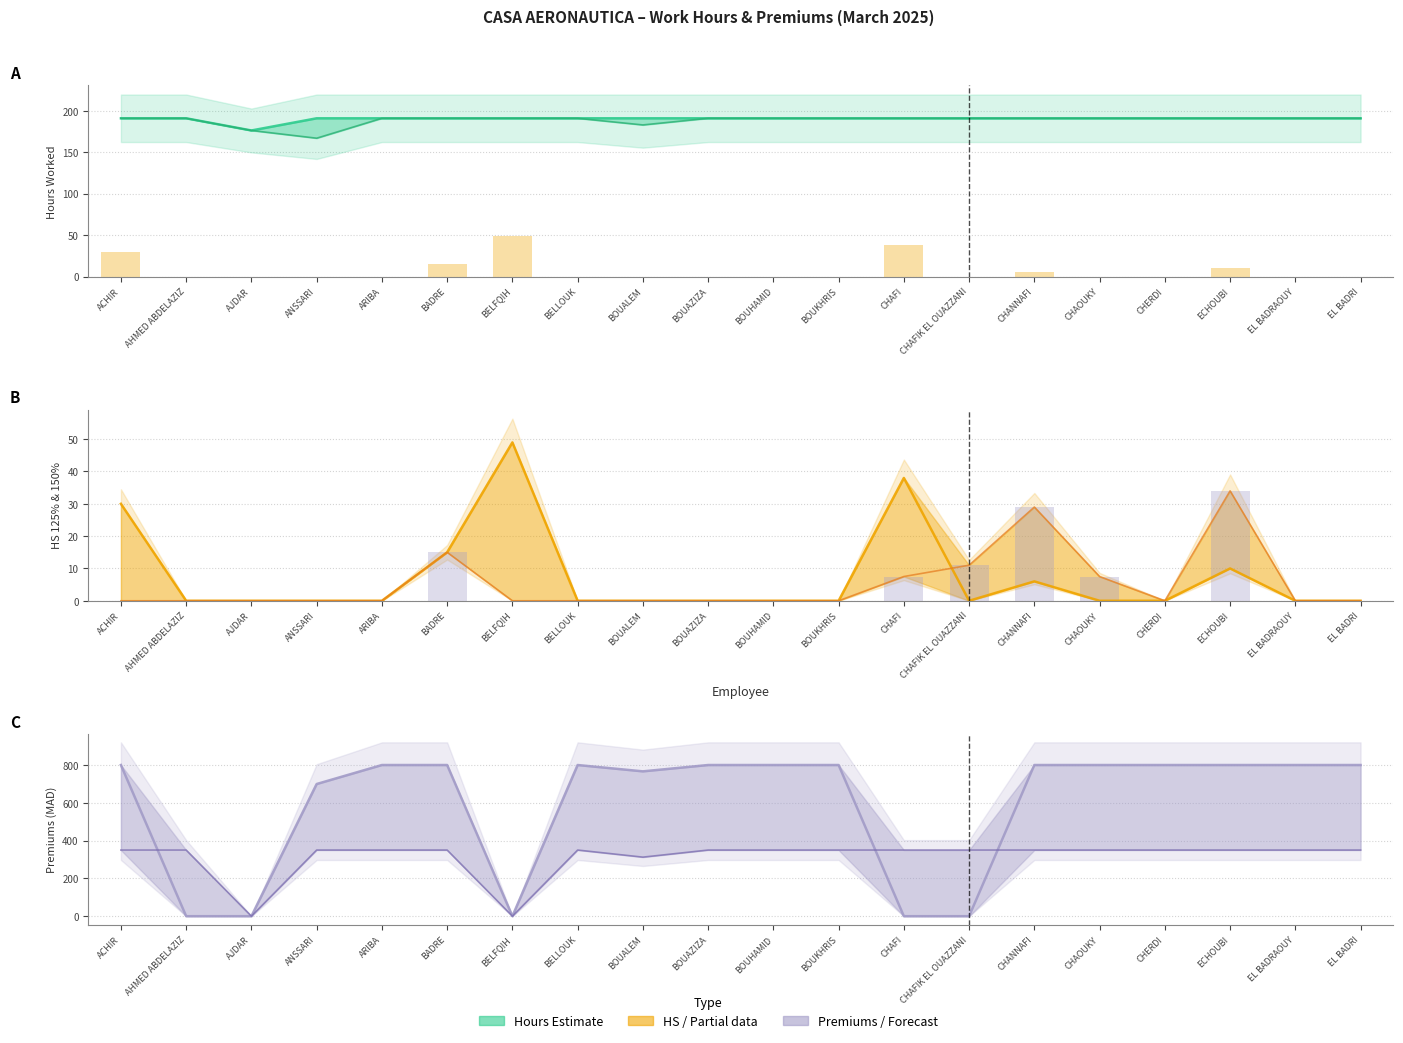

The Heures Travaillées series shows 191.0 at BOUAZIZA. True or false?

True